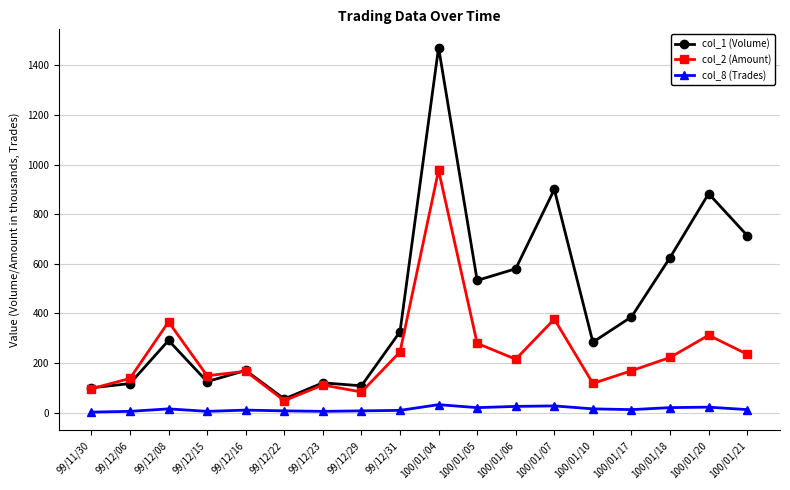

What is the minimum value shown in the chart?

2.0